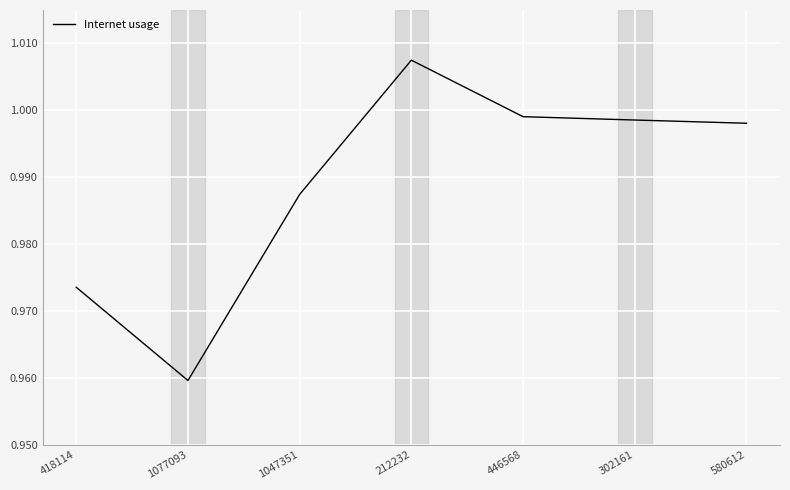

How many lines are shown in the chart?

1